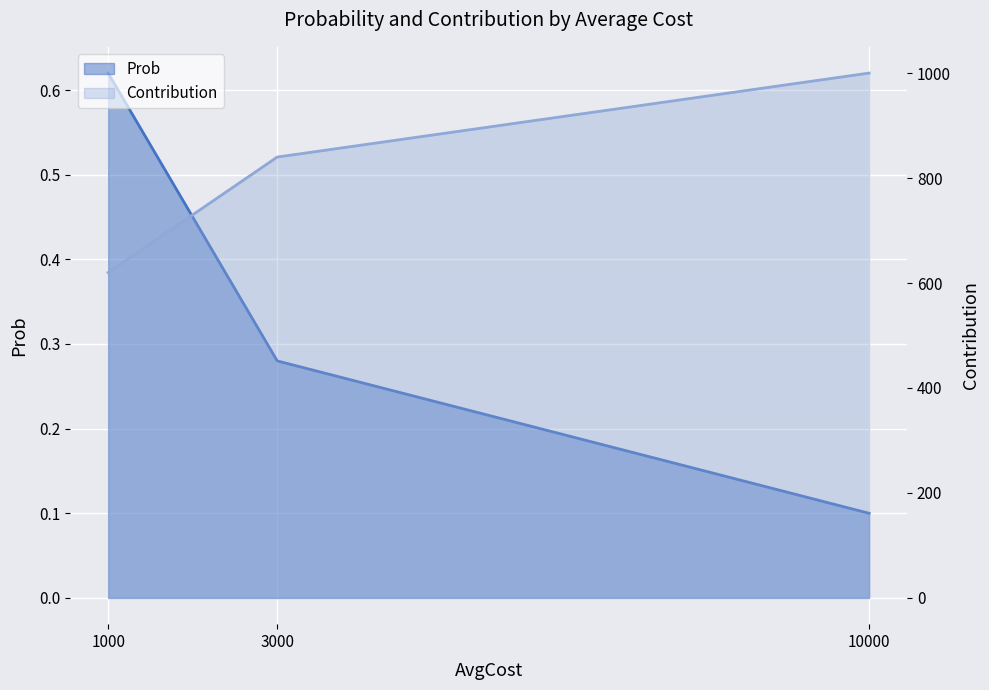

Which series changed the most between 1000 and 10000?

Contribution